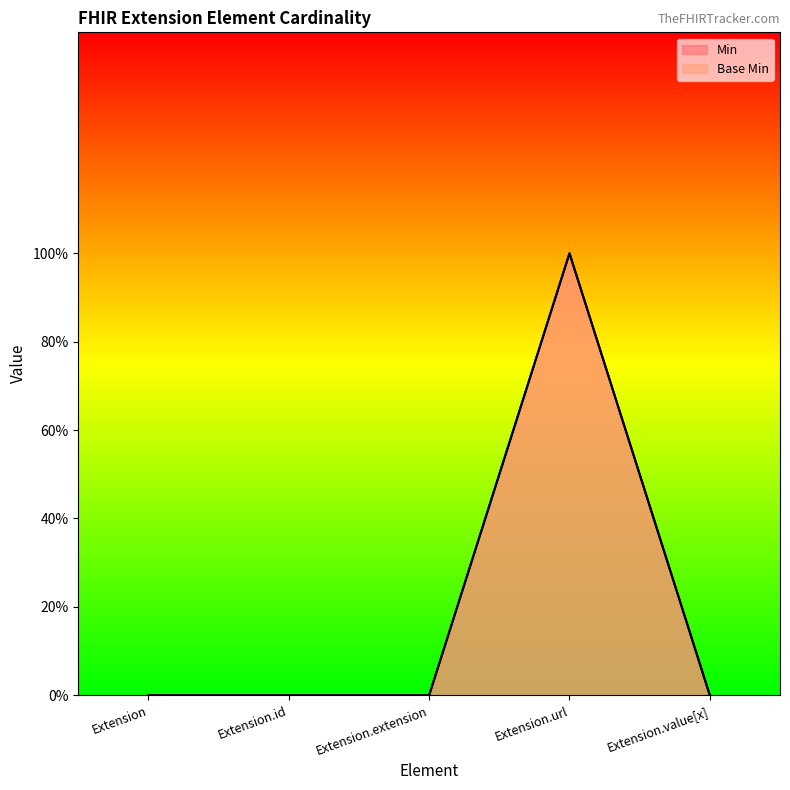

Which series has the widest spread of values?

Min